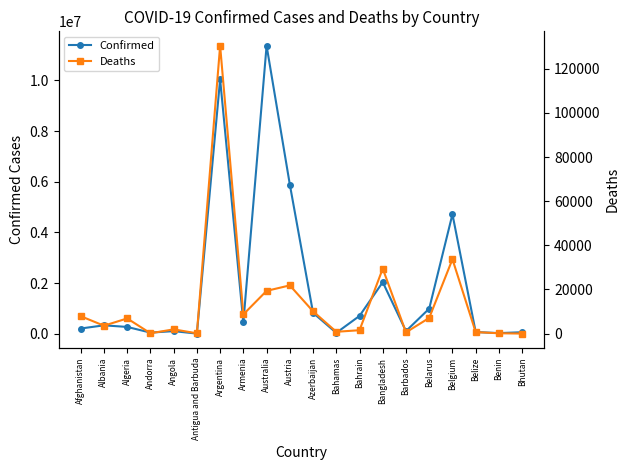

What is the maximum value for Confirmed?

11366361